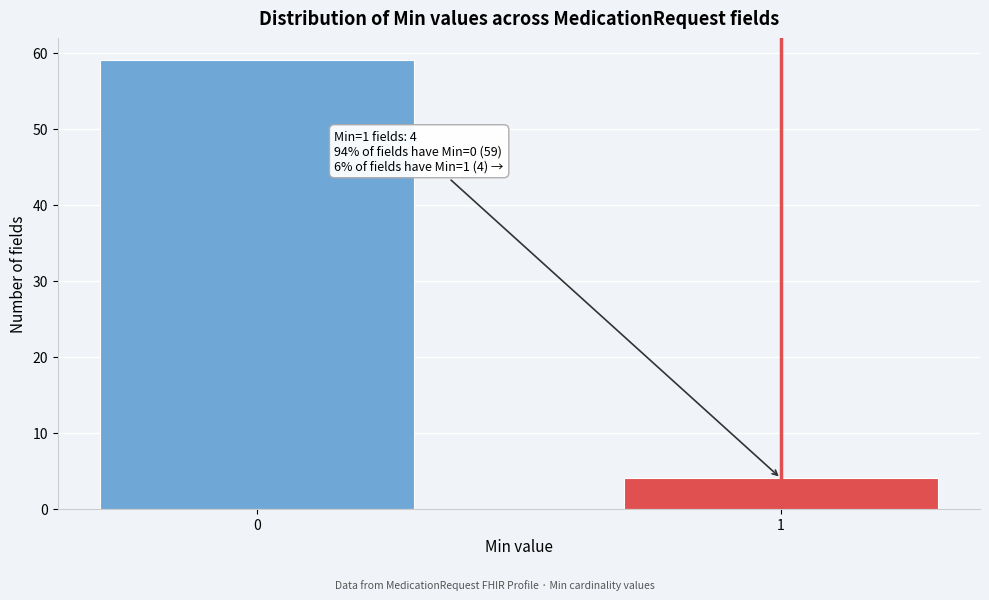

Reading left to right, transcribe all the data shown in this chart.

0=59	1=4